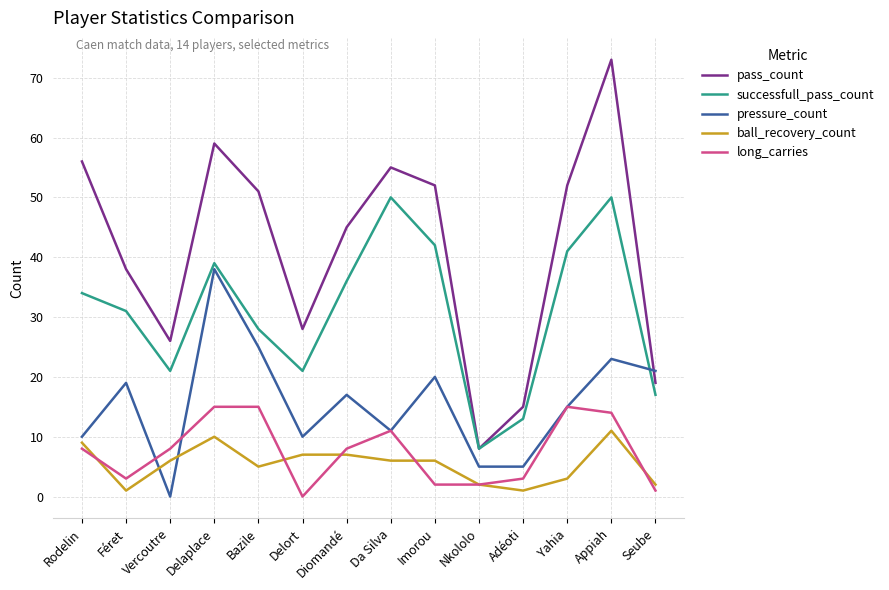

What is the difference between the highest and lowest values at Da Silva?

49